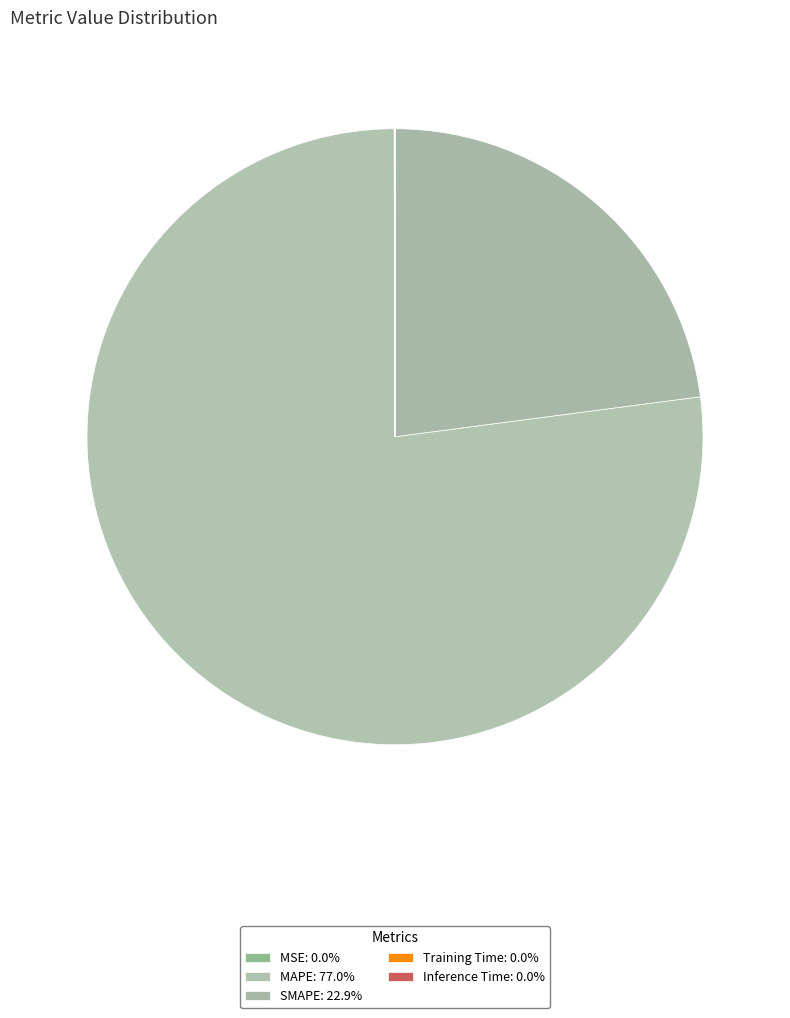

What percentage is the SMAPE slice, to the nearest percent?

23%